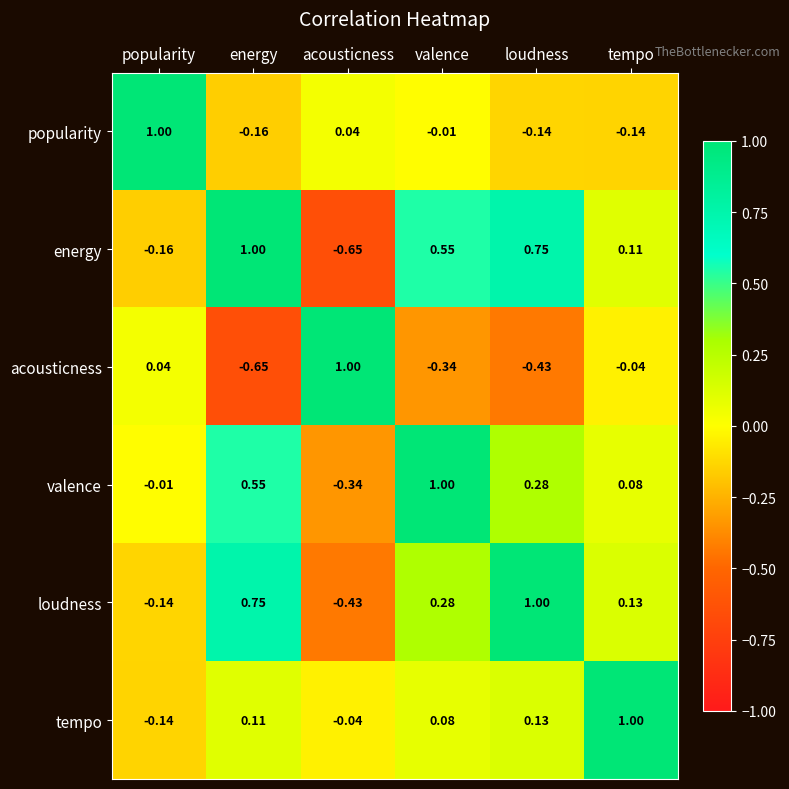

Where does the energy series first go above 0?

energy